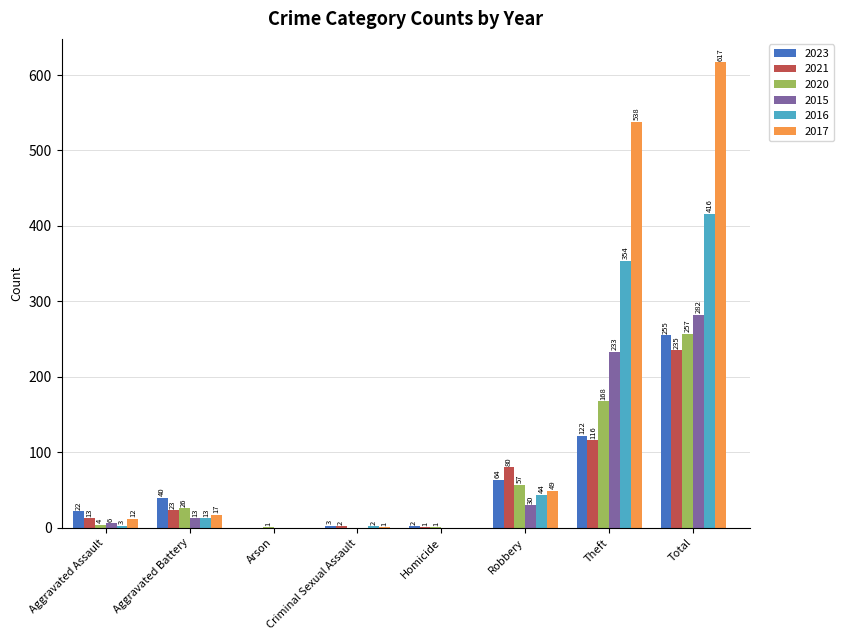

Between Aggravated Battery and Robbery, which series saw the biggest shift?

2021